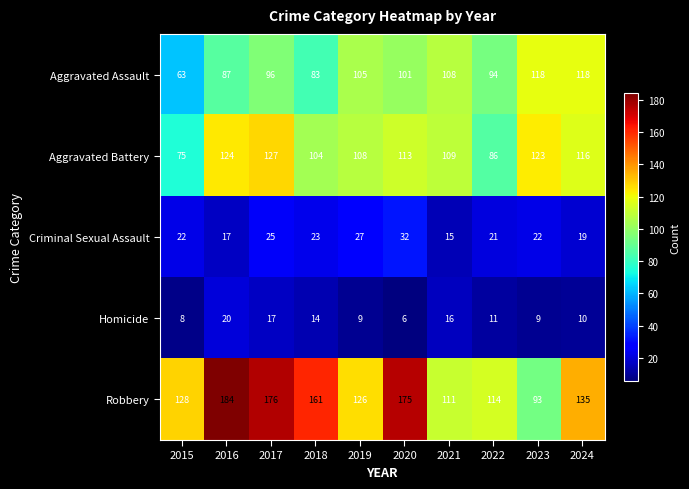

Where is Aggravated Battery nearest to the value 101?

2018